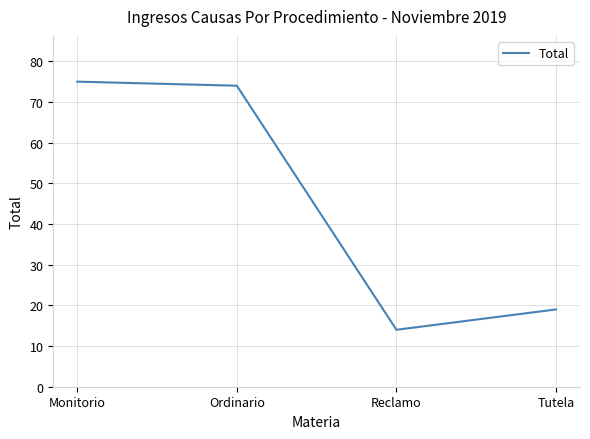

What is the difference between the values at Tutela and Reclamo?

5